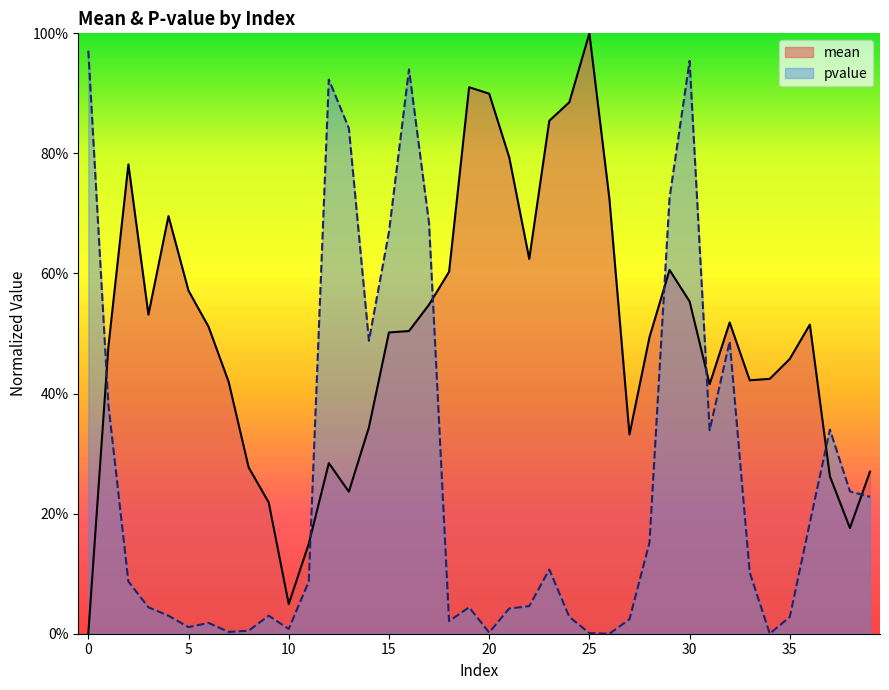

The mean series shows 0.5 at 15. True or false?

True